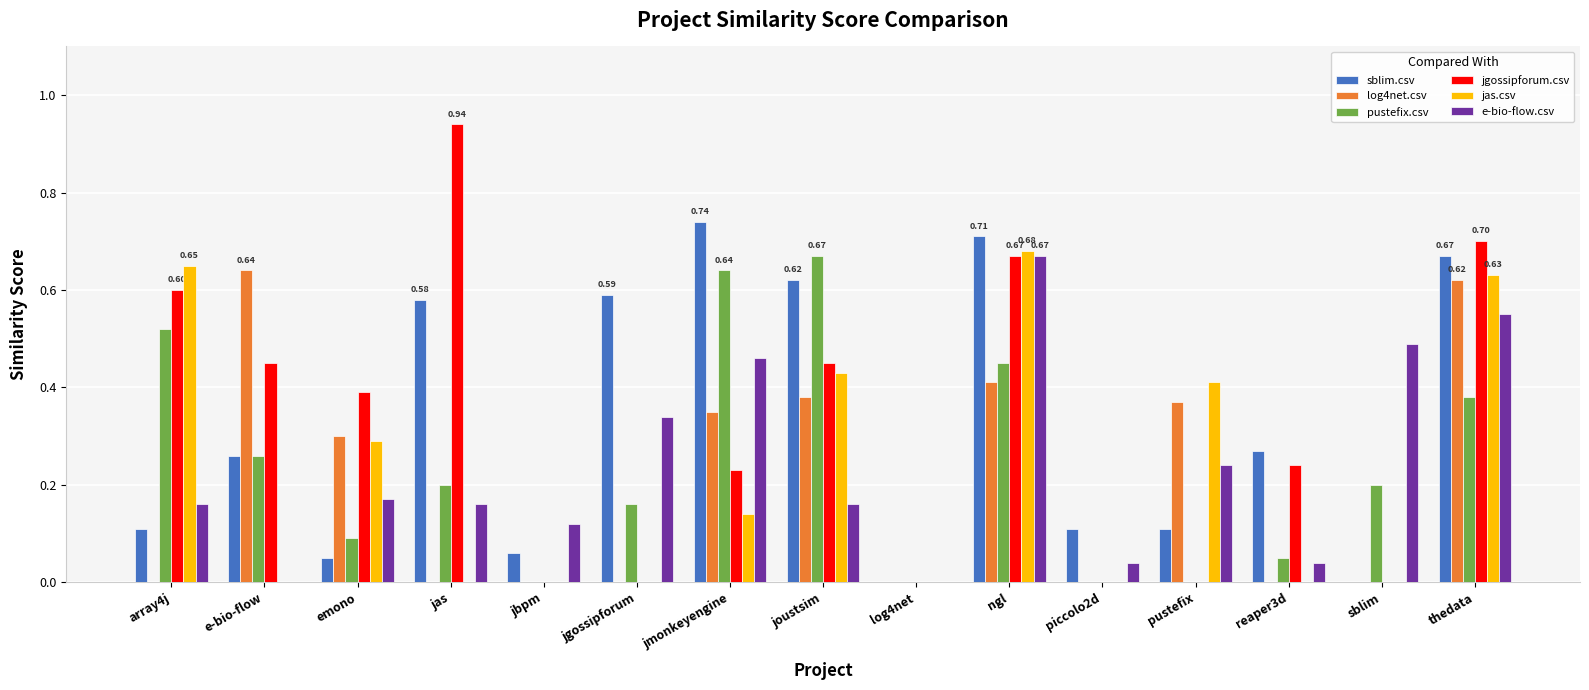

Which series has the largest range (max minus min)?

jgossipforum.csv